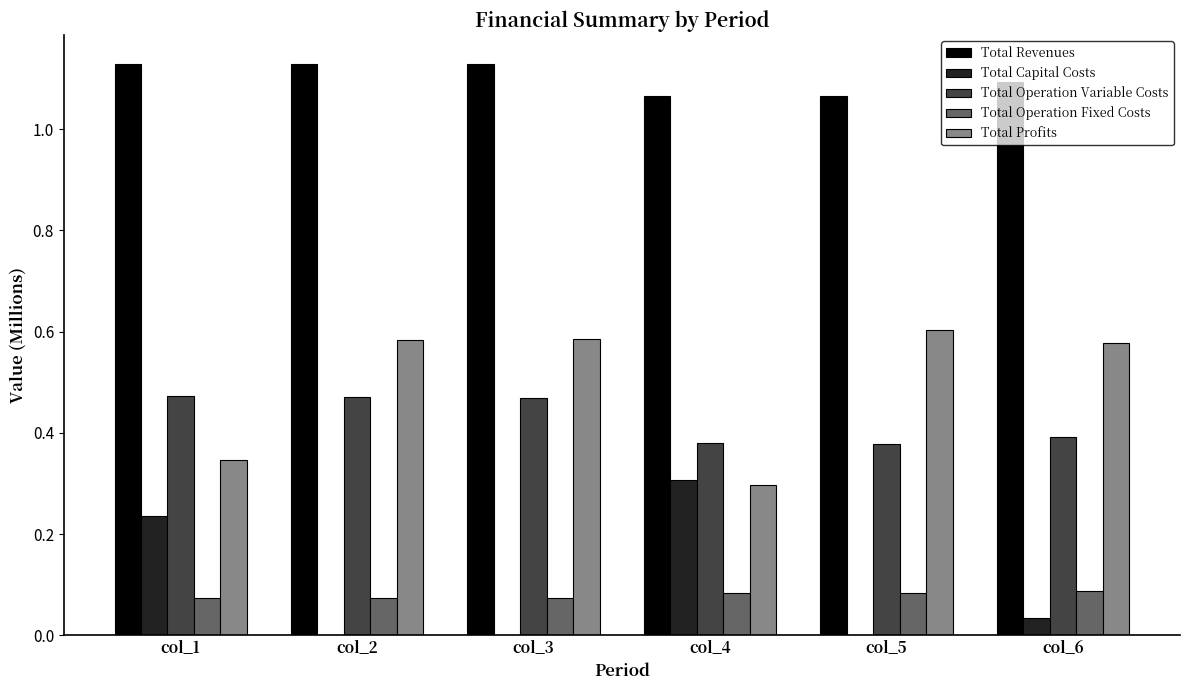

Are the bars horizontal?

No